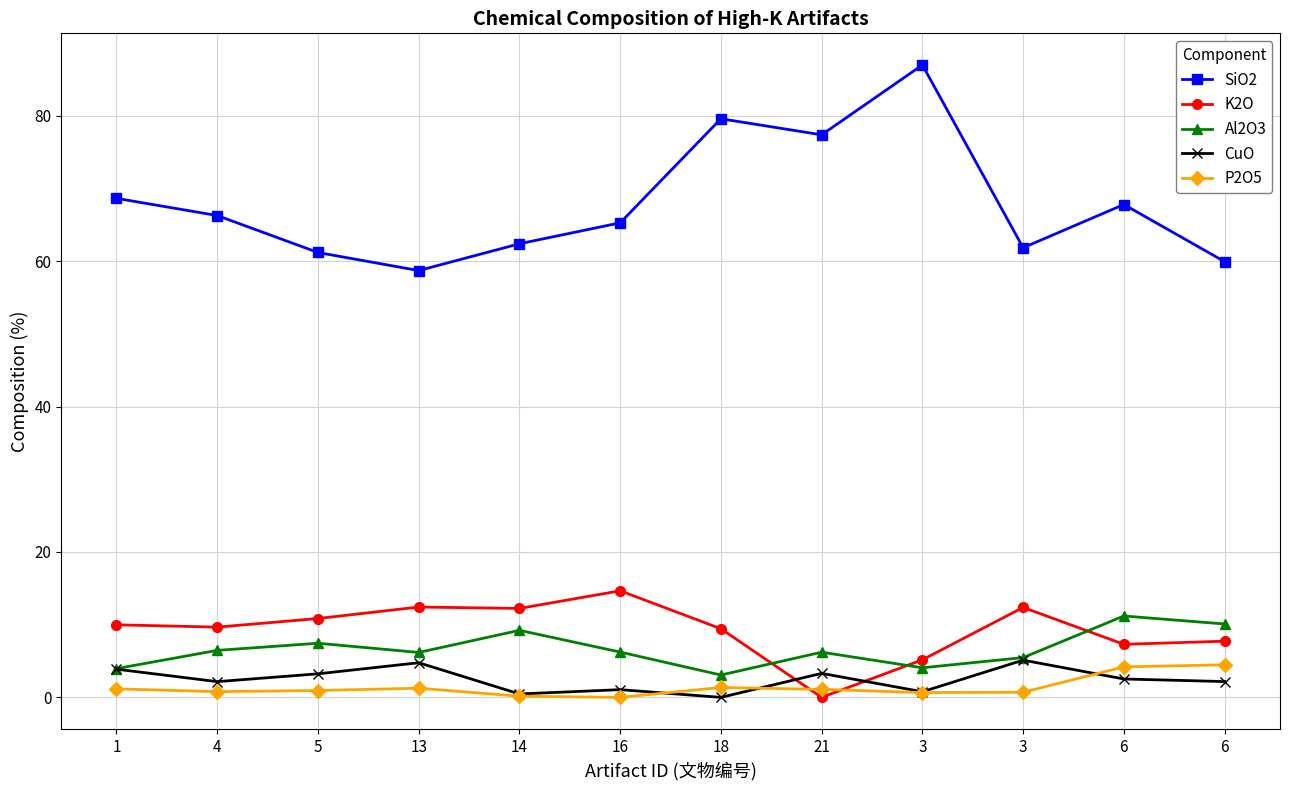

Read the P2O5 value at 13.

1.3